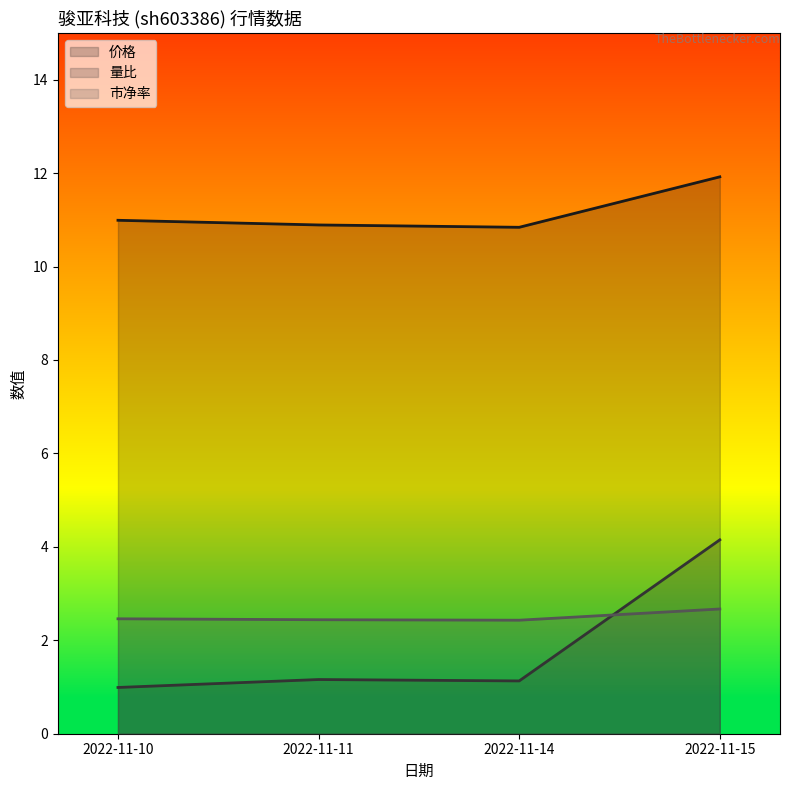

What is the value of the 价格 point at the 3rd from the left?

10.8